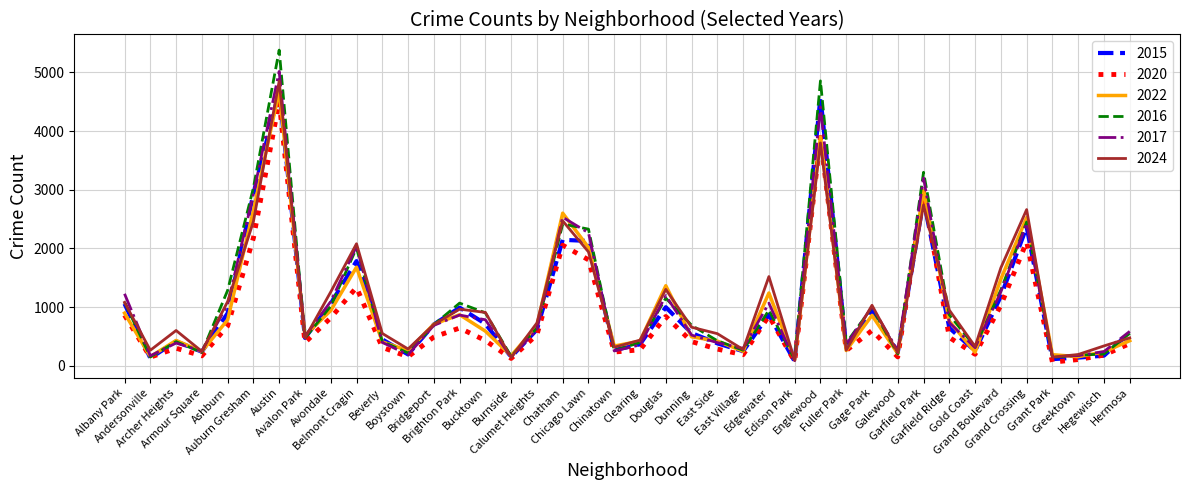

Which series has the largest range (max minus min)?

2016